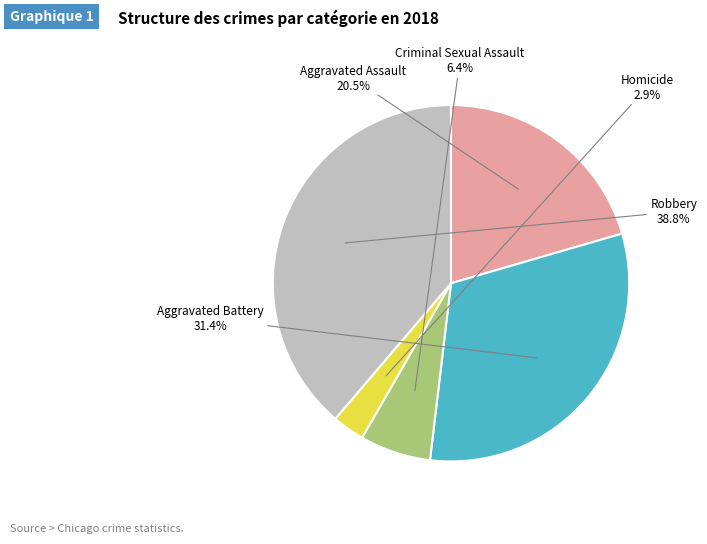

Is there a majority slice in this chart?

No